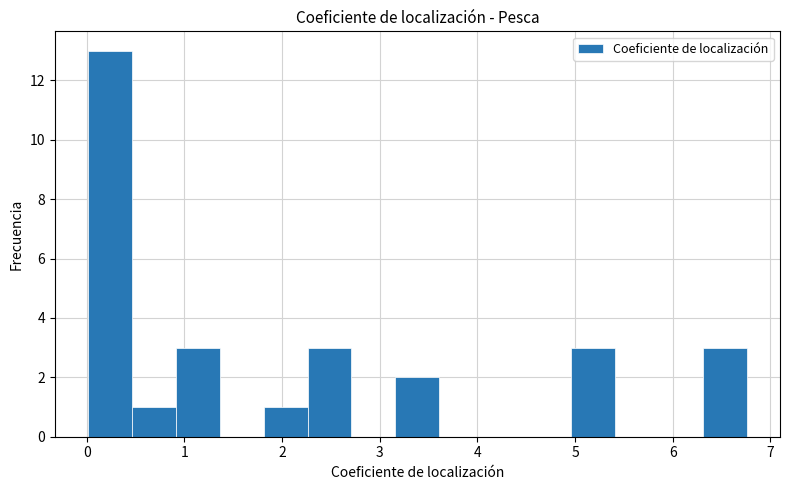

Reading left to right, list every bar in this chart as the range it spans on the x-axis followed by its height. Neither the bar edges nor the heights are printed on the chart, so give them approximately, as read against the axes.

0.01 to 0.46: 13
0.46 to 0.91: 1
0.91 to 1.36: 3
1.36 to 1.81: 0
1.81 to 2.26: 1
2.26 to 2.71: 3
2.71 to 3.16: 0
3.16 to 3.61: 2
3.61 to 4.06: 0
4.06 to 4.51: 0
4.51 to 4.96: 0
4.96 to 5.41: 3
5.41 to 5.86: 0
5.86 to 6.31: 0
6.31 to 6.76: 3